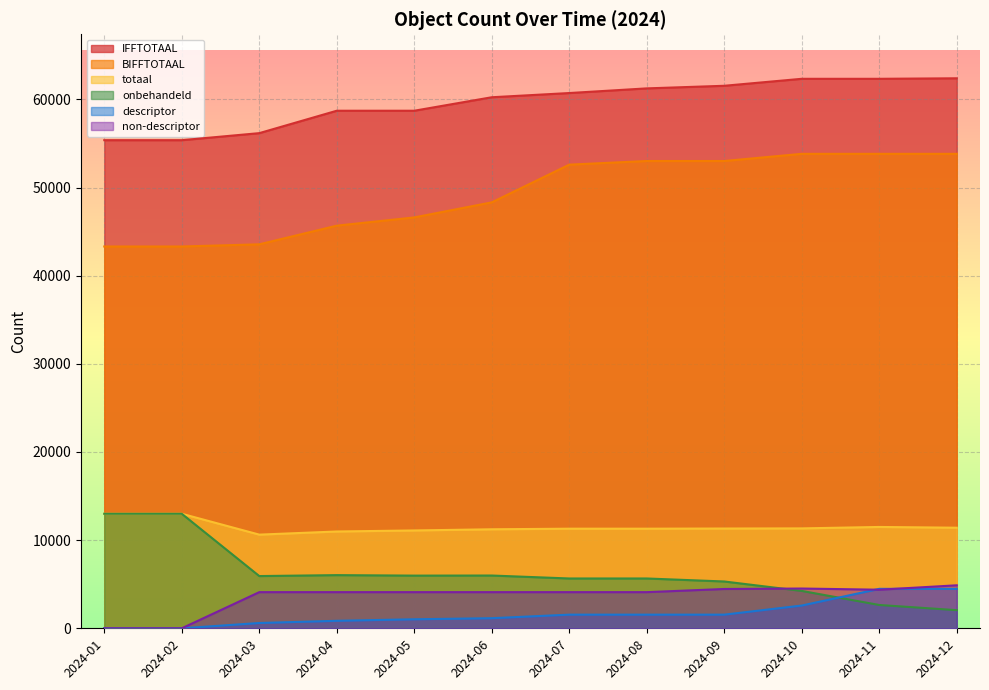

What is the value of the descriptor point at the 5th from the left?

1023